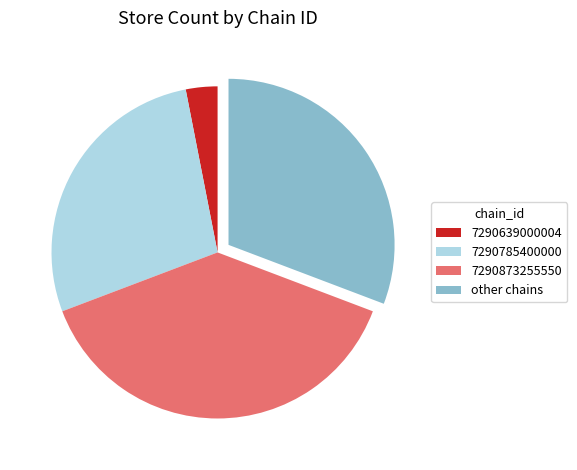

Is other the majority of the pie?

No